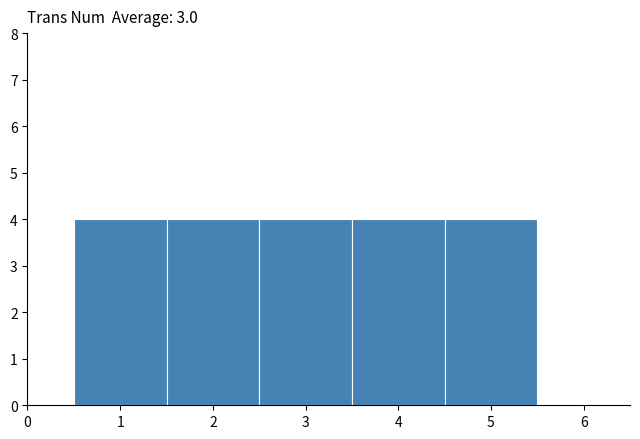

Reading left to right, list every bar in this chart as the range it spans on the x-axis followed by its height. The values are not printed on the chart, so give them approximately, as read against the axis.

0.5 to 1.5: 4
1.5 to 2.5: 4
2.5 to 3.5: 4
3.5 to 4.5: 4
4.5 to 5.5: 4